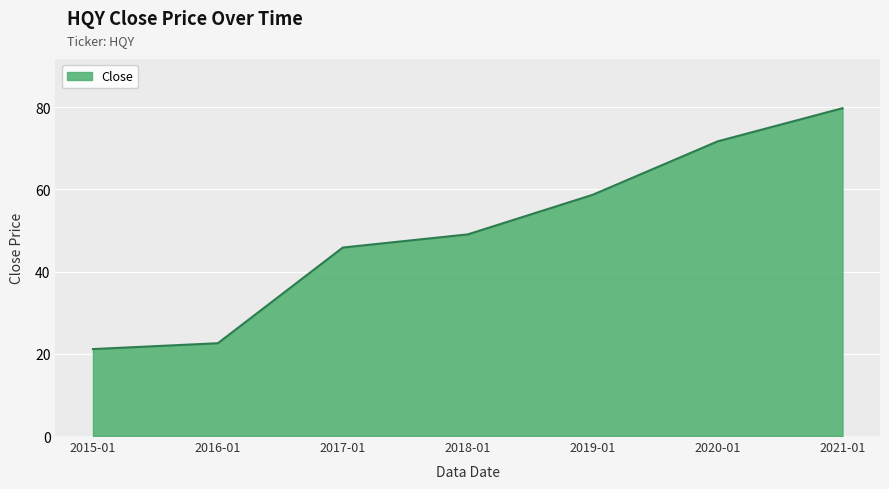

Reading left to right, extract all data points from this chart.

2015-01=21.2	2016-01=22.6	2017-01=45.9	2018-01=49.1	2019-01=58.7	2020-01=71.7	2021-01=79.8